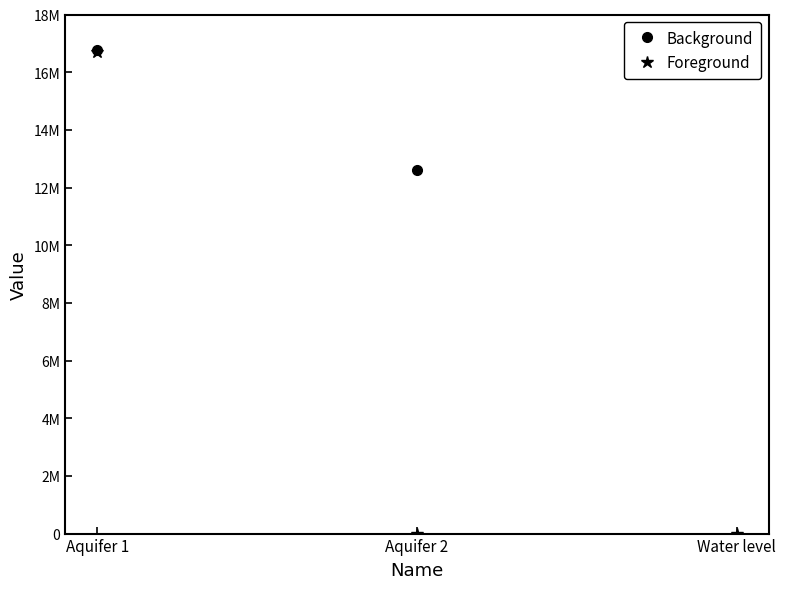

What is the label of the 2nd point from the left?

Aquifer 2